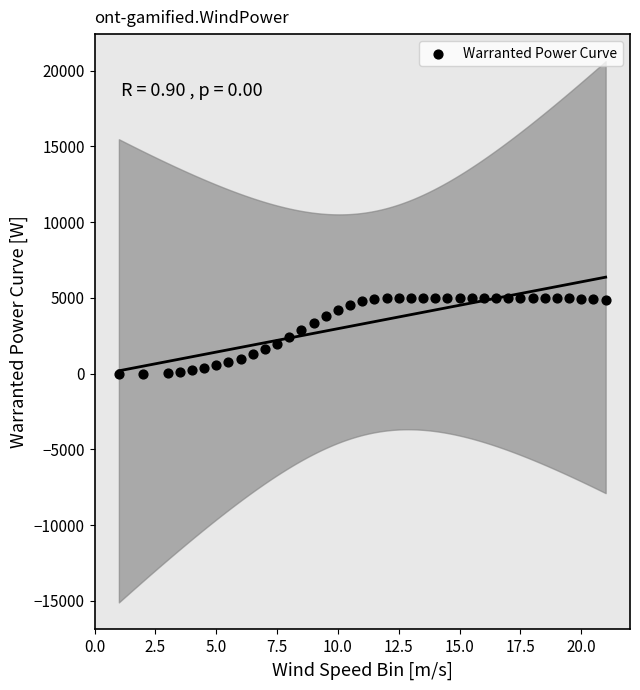

What is the range of Y values (max minus min)?

5000